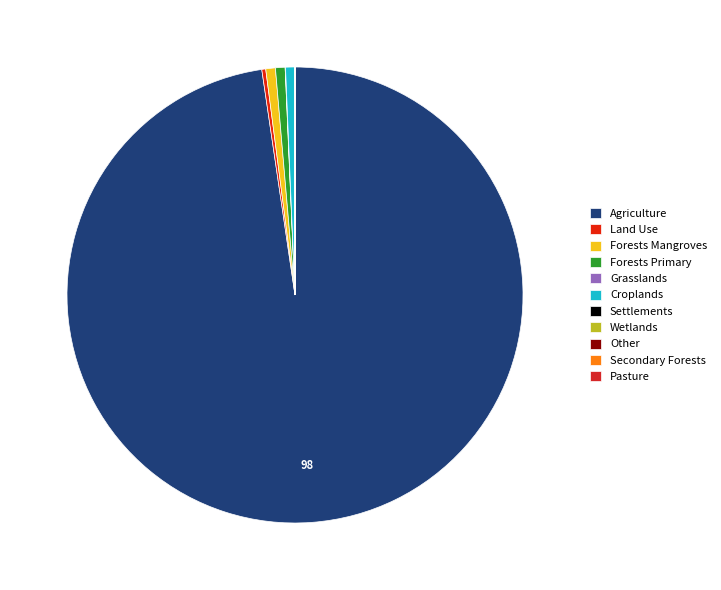

To the nearest percent, what is the average slice percentage?

9%